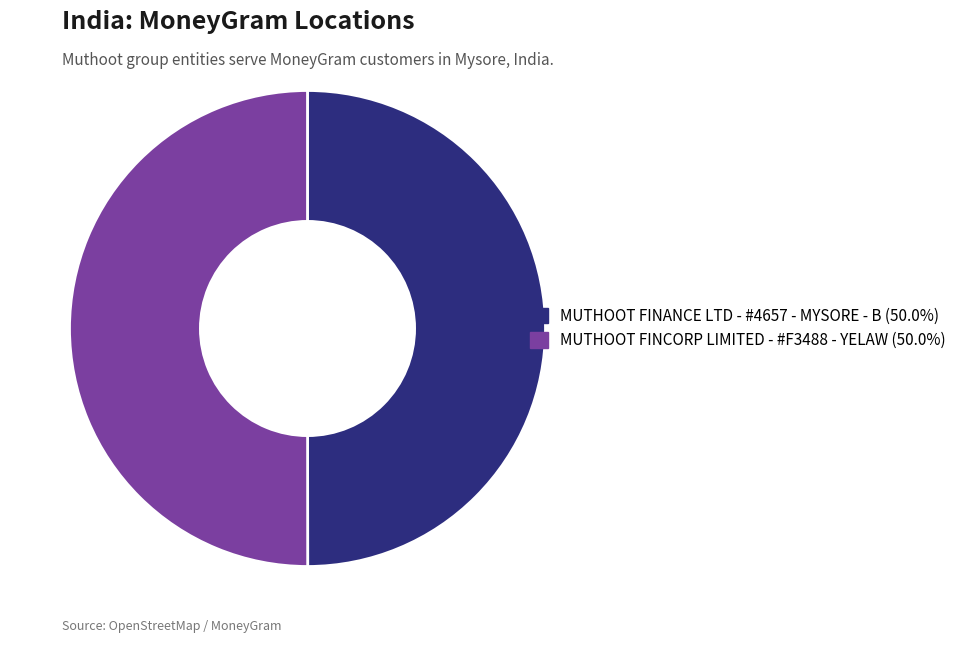

How many slices are in this pie chart?

2